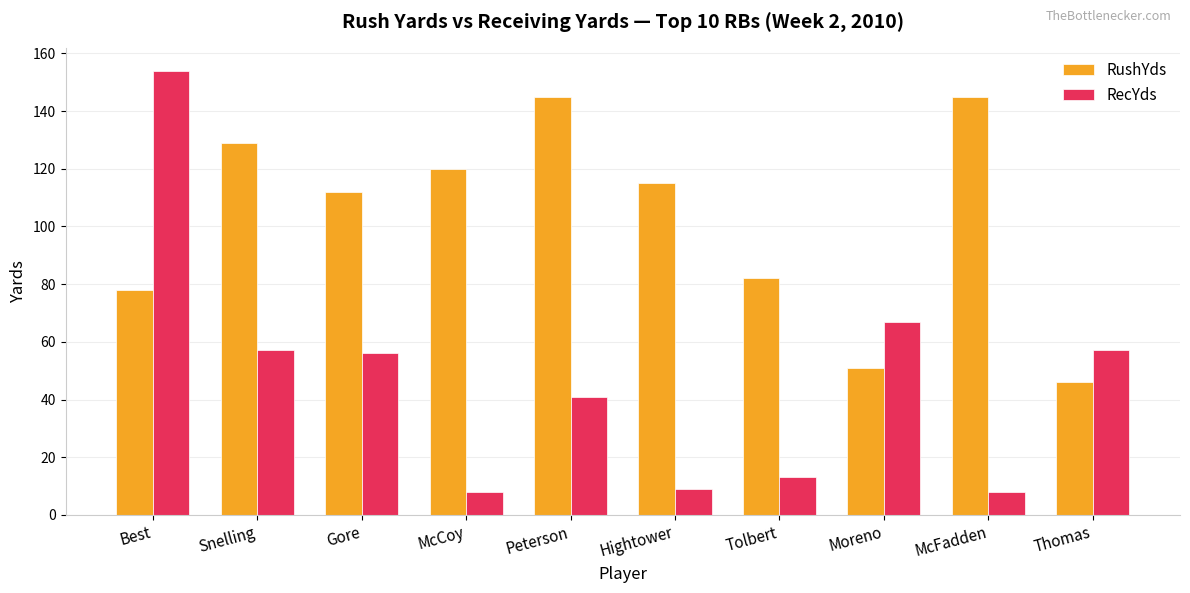

Which category has the lowest value in the RushYds series?

Thomas